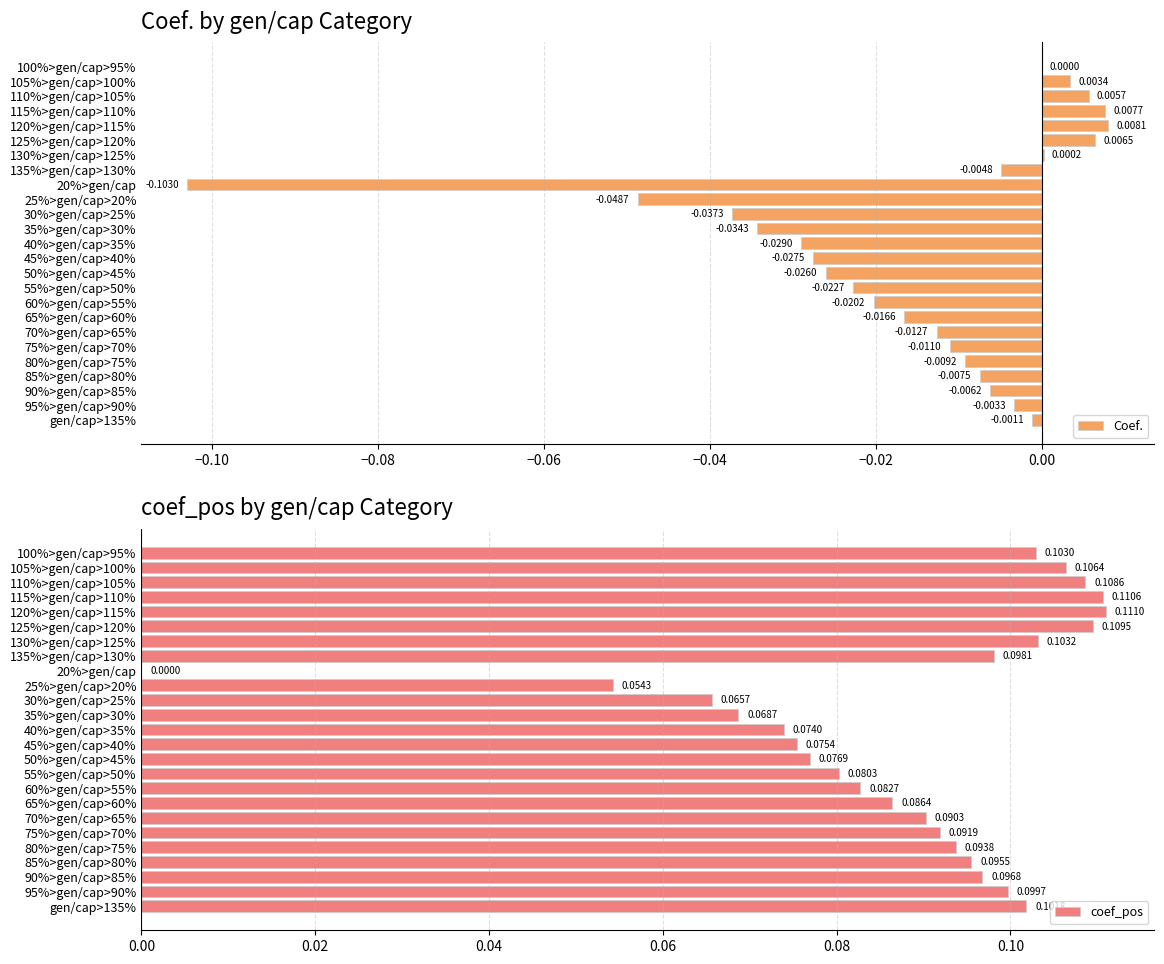

How many data points in coef_pos are above 0?

24